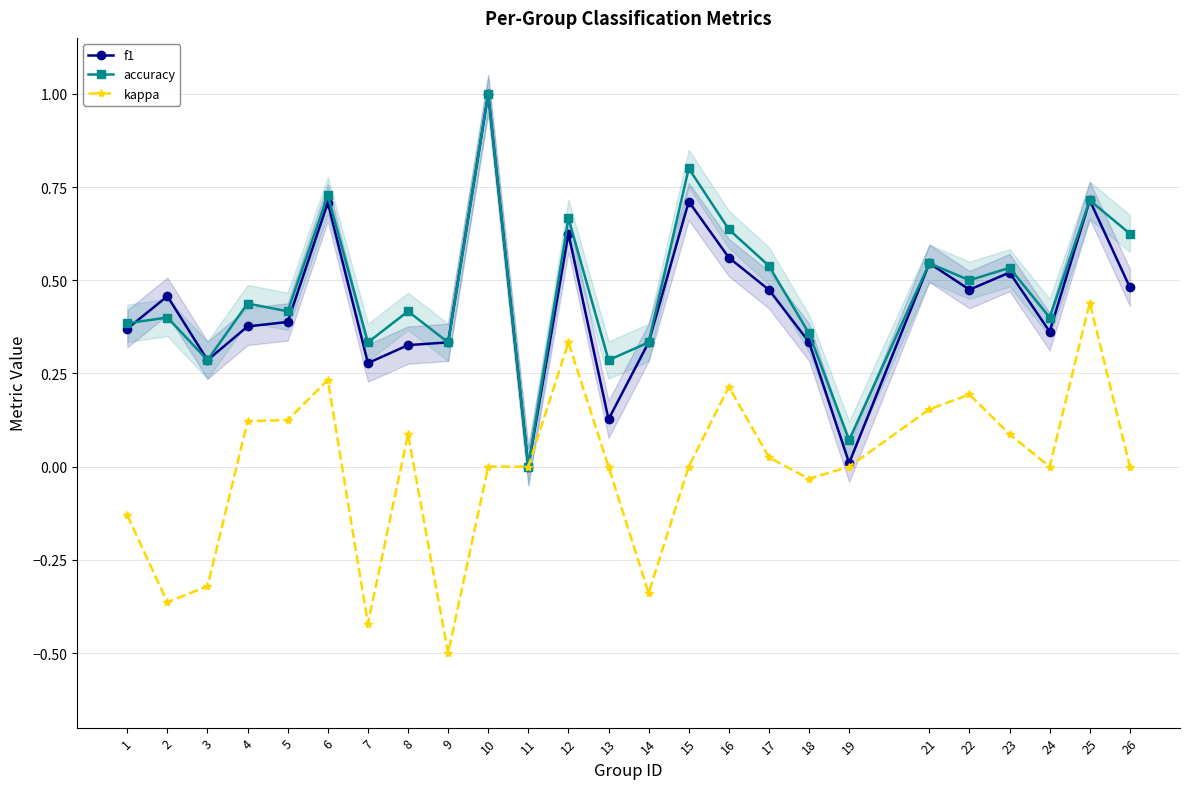

What is the maximum value shown in the chart?

1.0